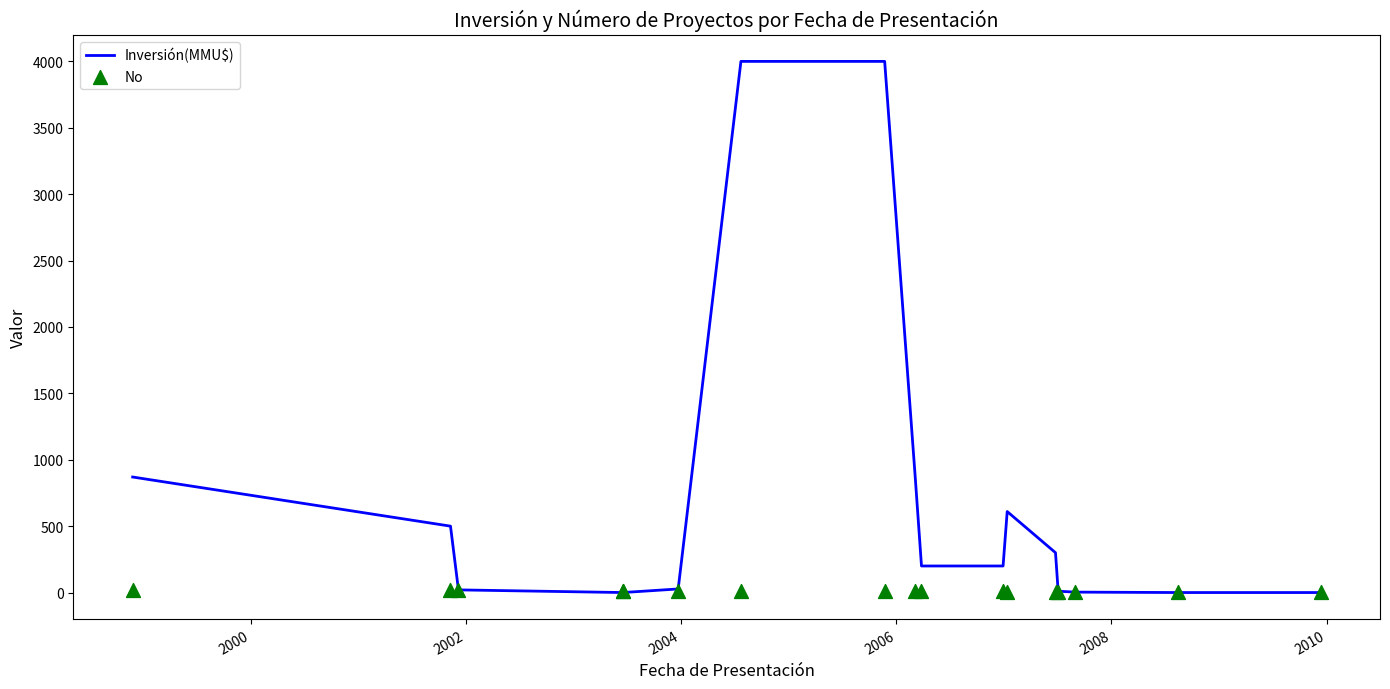

Is the value of No at 2010 greater than the value of Inversión(MMU$) at 13?

Yes